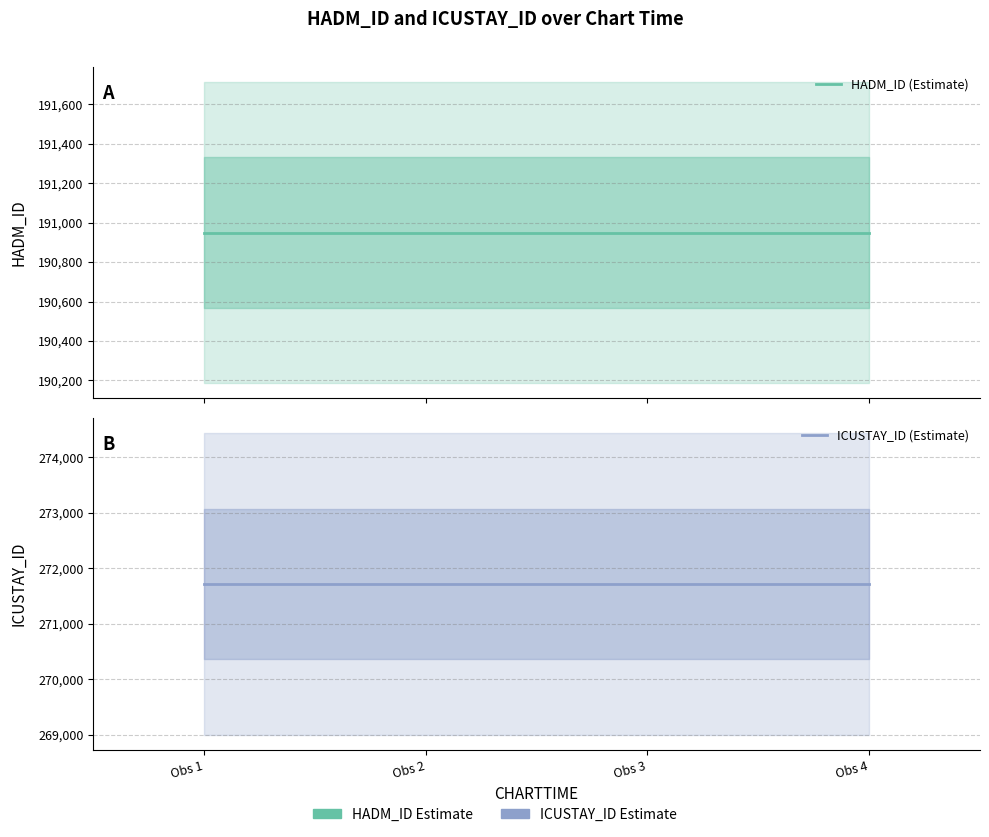

What is the value of the HADM_ID (Estimate) point at the 4th from the left?

190949